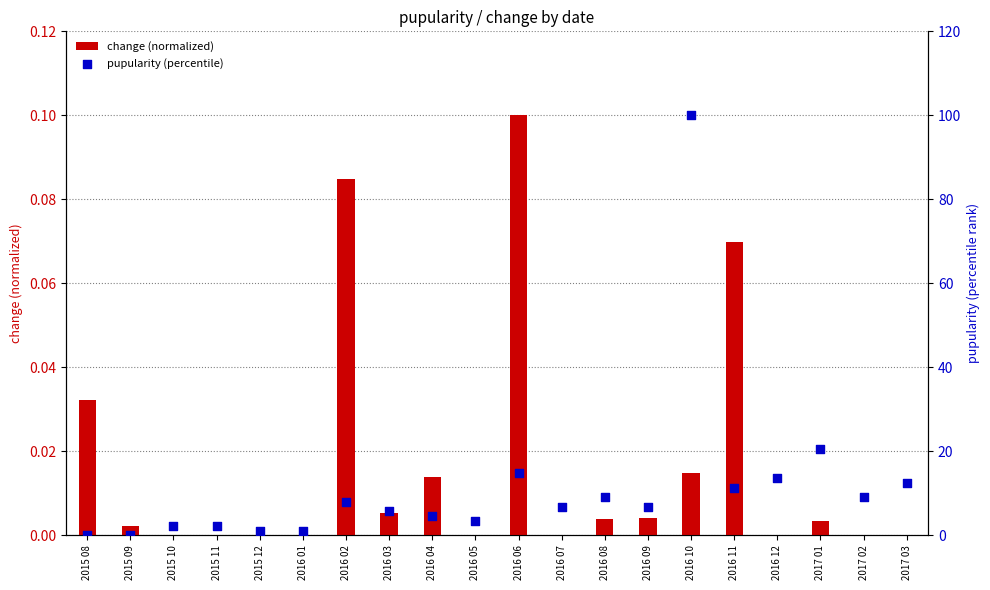

Which series reaches the minimum Y coordinate?

change (normalized)